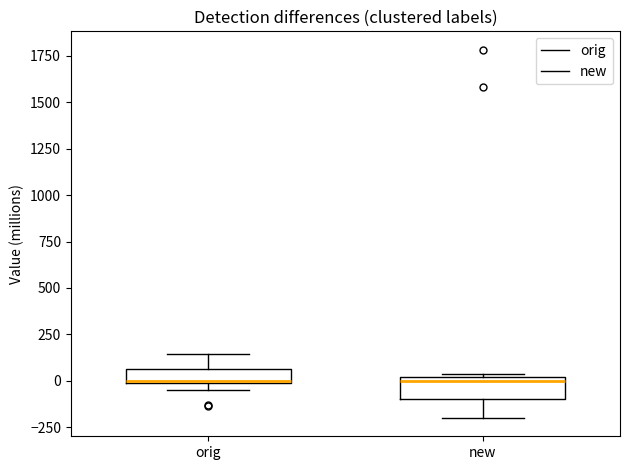

Where does the upper whisker of the box for orig end on the y-axis? The values are not printed on the chart, so give them approximately, as read against the axis.

150